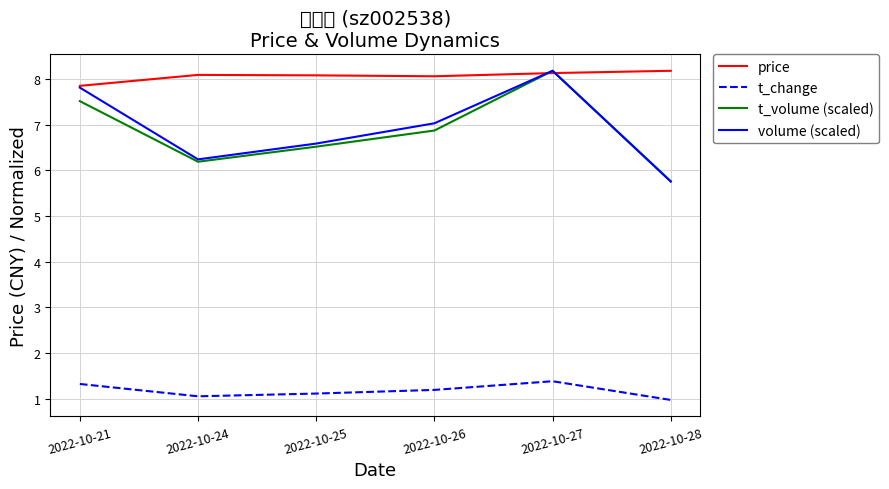

In price, how many points are lower than both neighbors (excluding endpoints)?

1